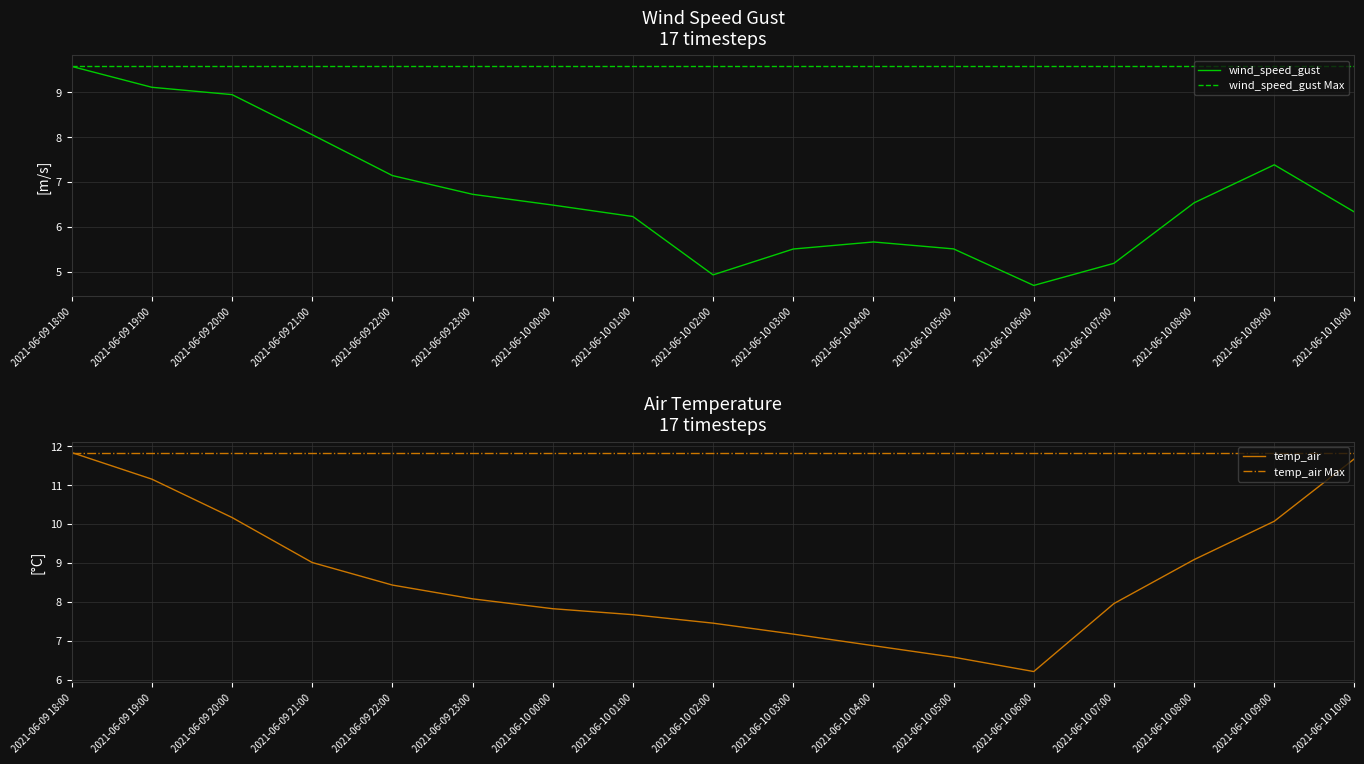

What position from the left is 2021-06-10 06:00?

13